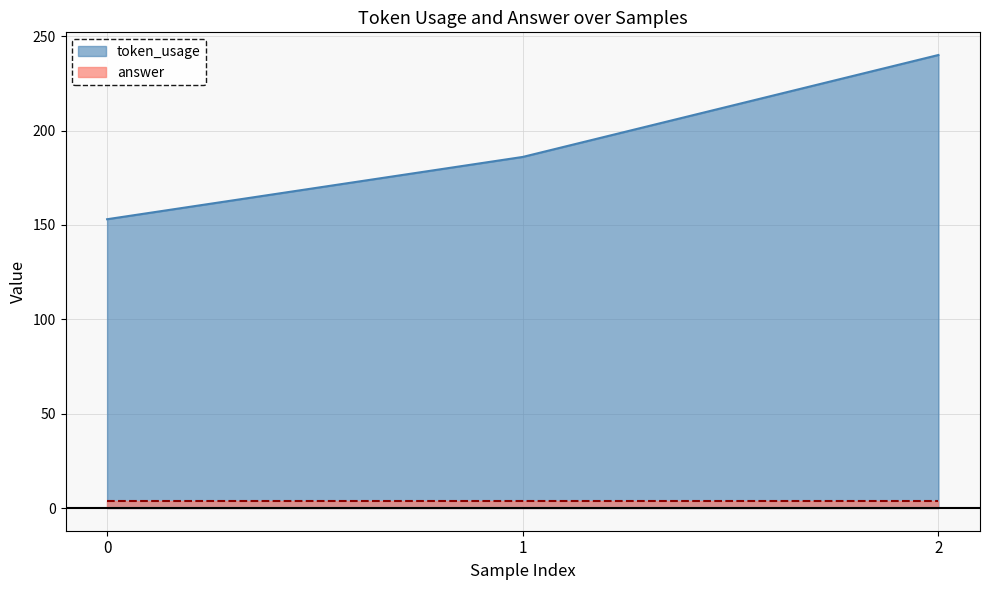

Where is the data nearest to the value 196?

1